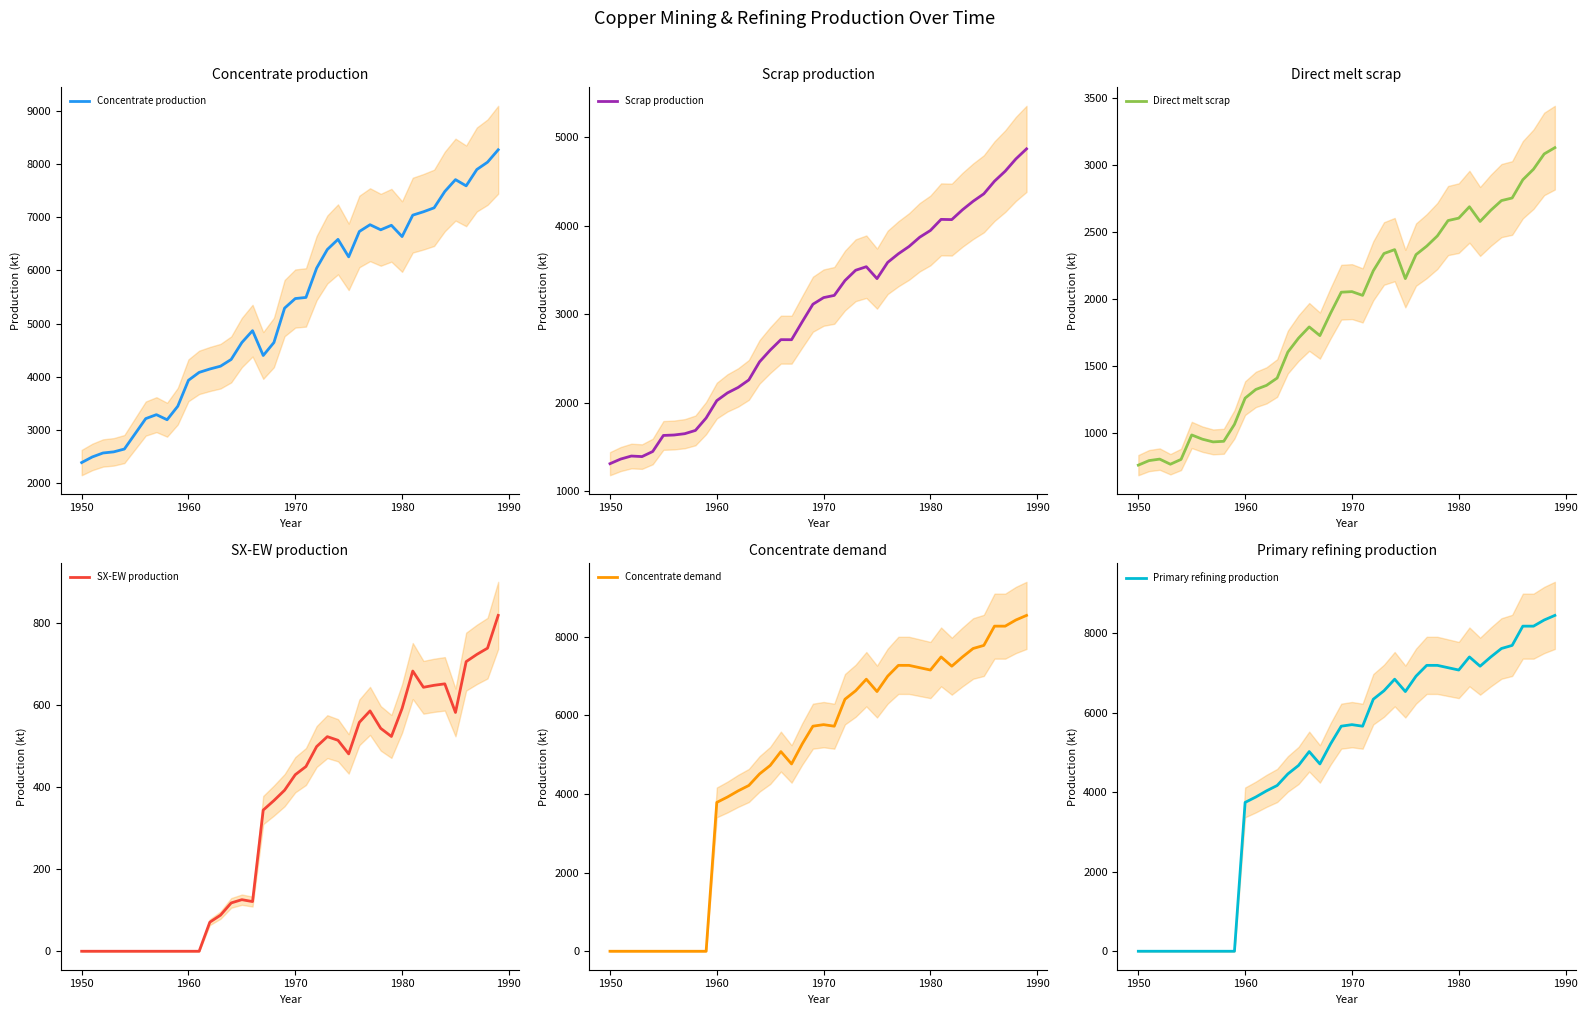

What is the highest value of the Concentrate demand series?

8538.1